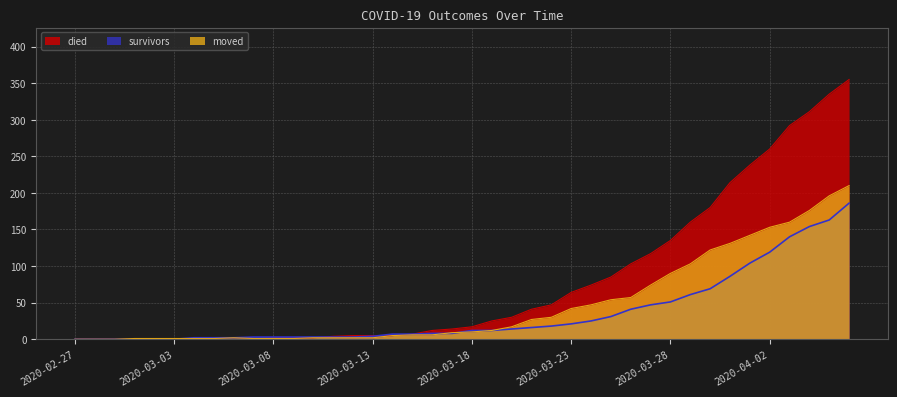

True or false: died has more than 0 interior local peaks.

False